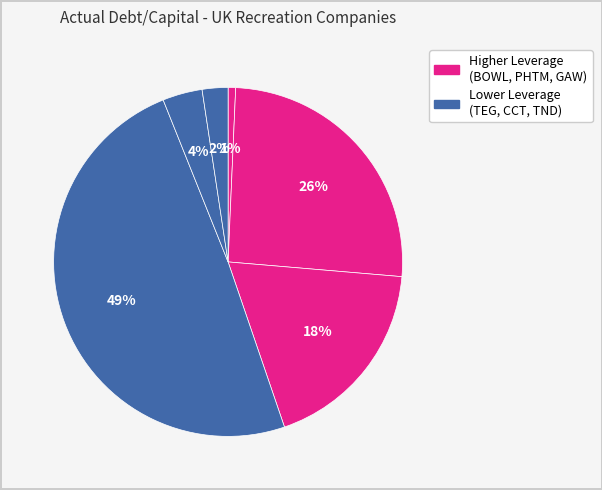

How many segments does this pie chart have?

6